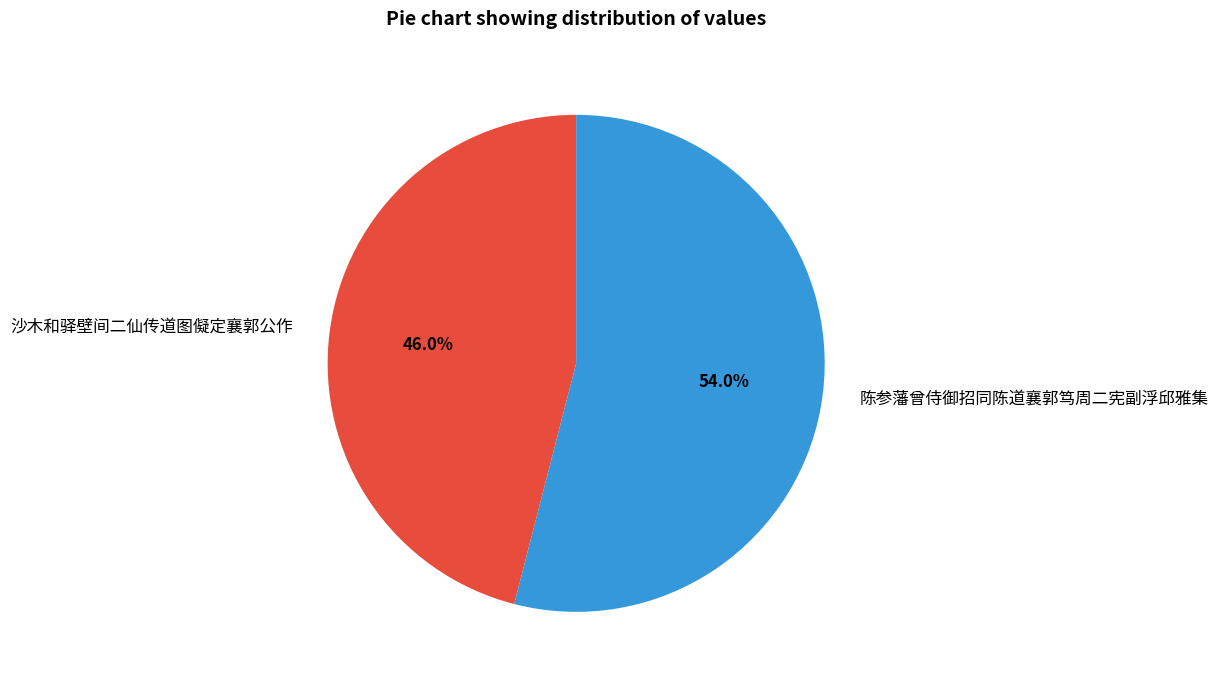

Do 沙木和驿壁间二仙传道图儗定襄郭公作 and 陈参藩曾侍御招同陈道襄郭笃周二宪副浮邱雅集 together represent more than half of the pie?

Yes